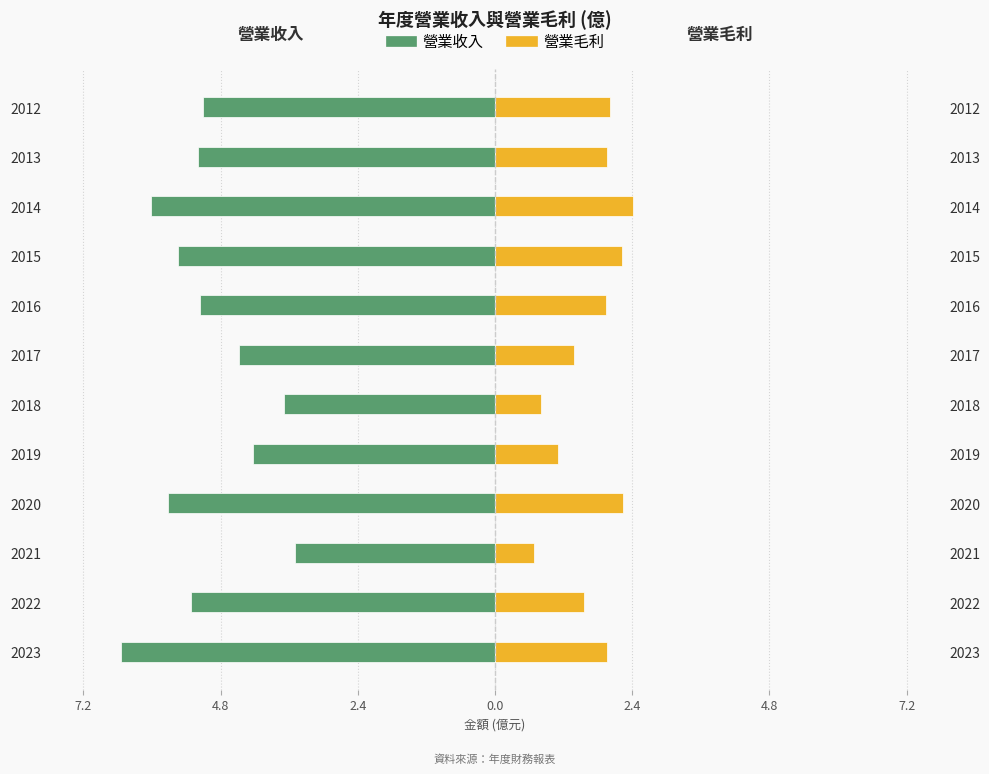

How many bars are there in total?

24